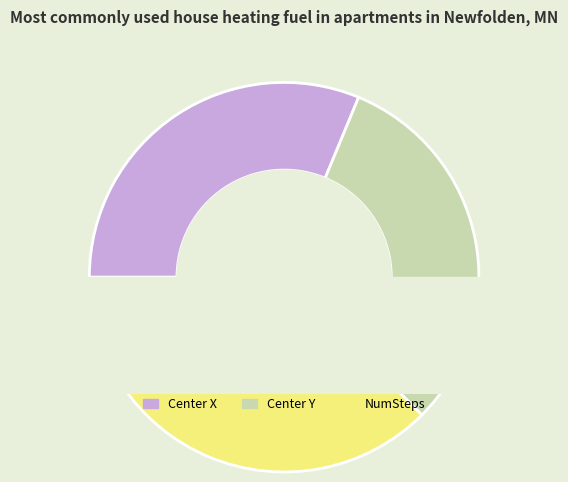

What portion of the pie excludes NumSteps?

62.5%